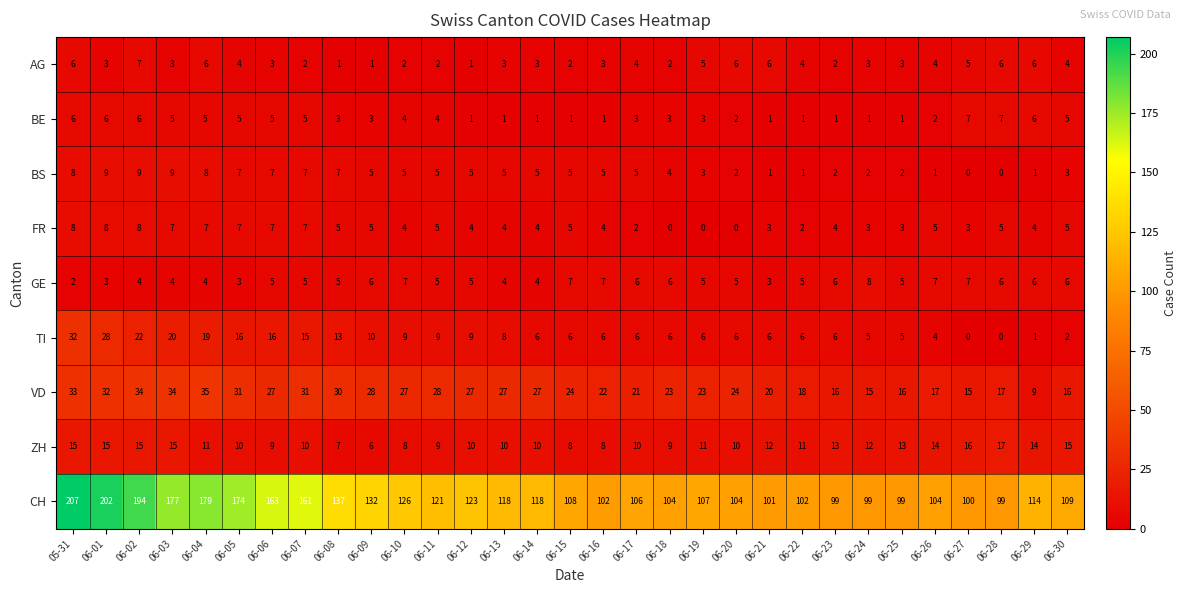

Read the BS value at 06-17.

5